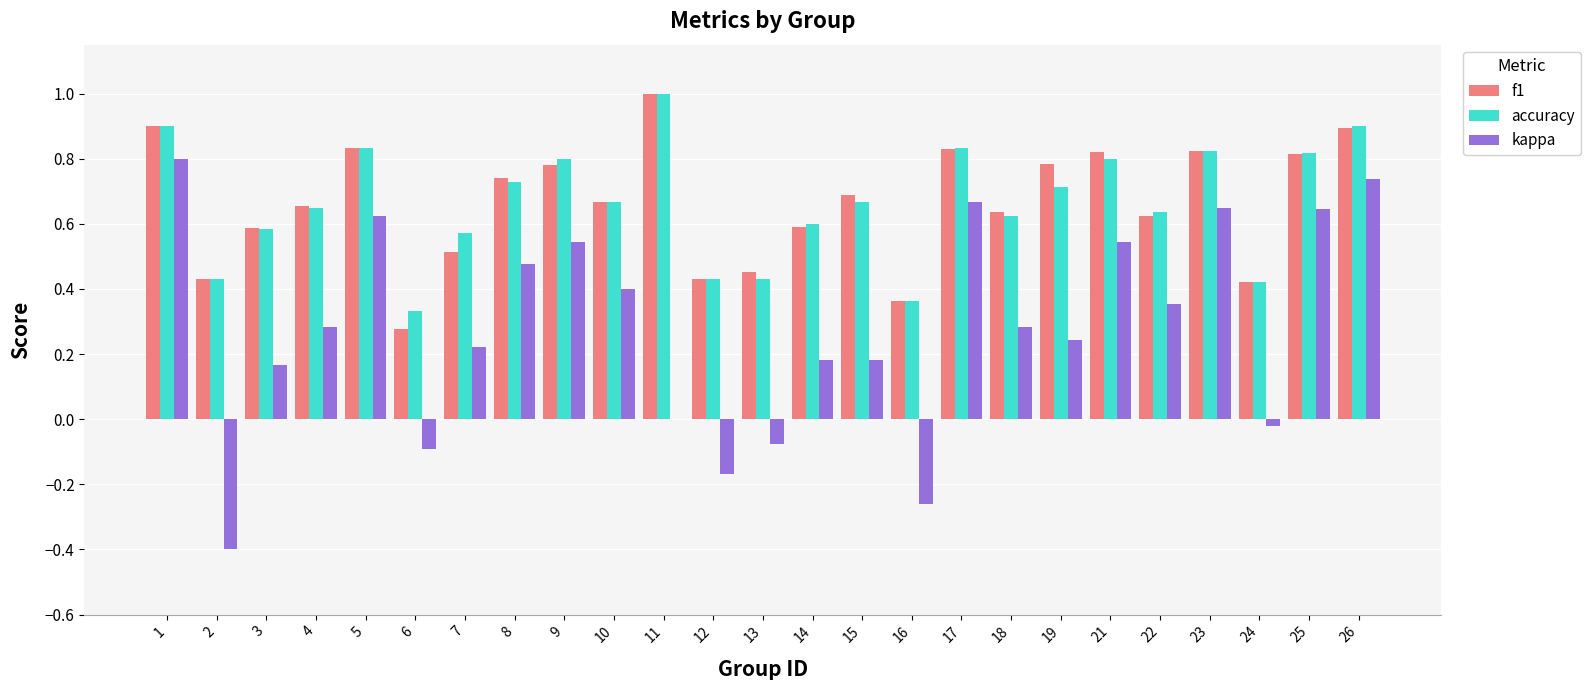

Between 8 and 18, which series saw the biggest shift?

kappa